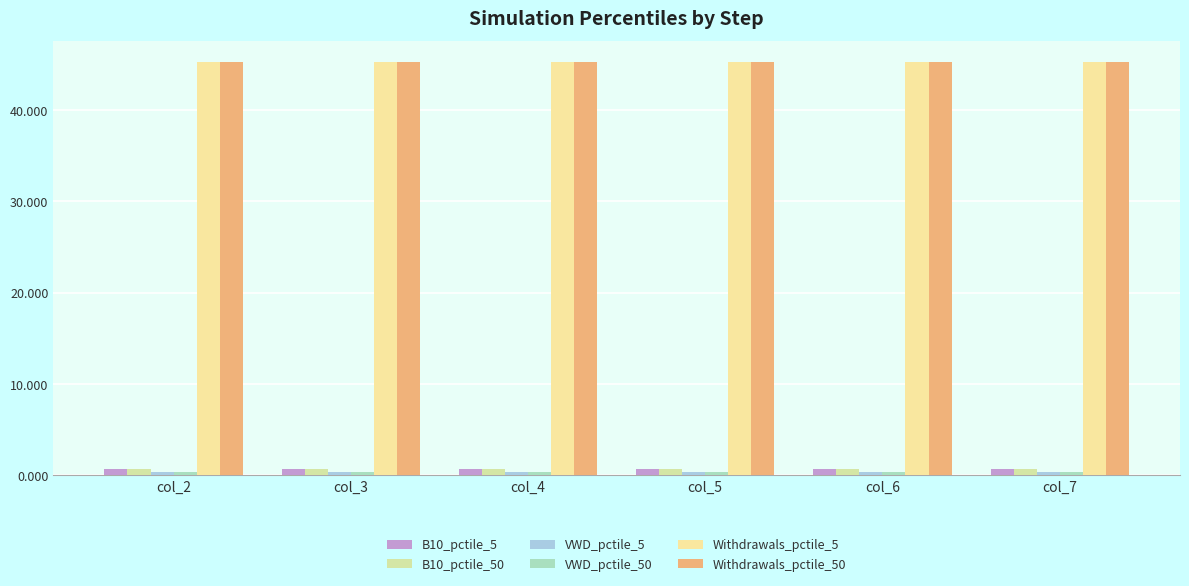

What is the value of the Withdrawals_pctile_50 bar at the 6th from the left?

45.3